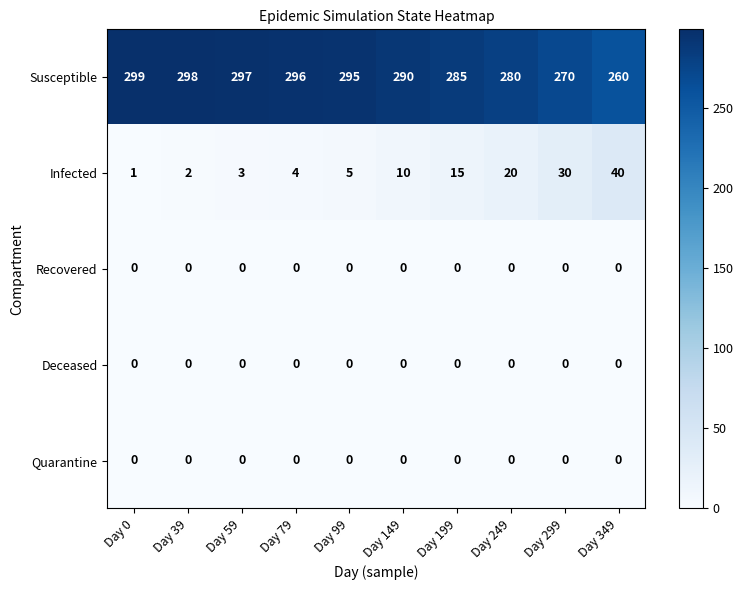

What is the difference between the maximum and minimum values in the Susceptible series?

39